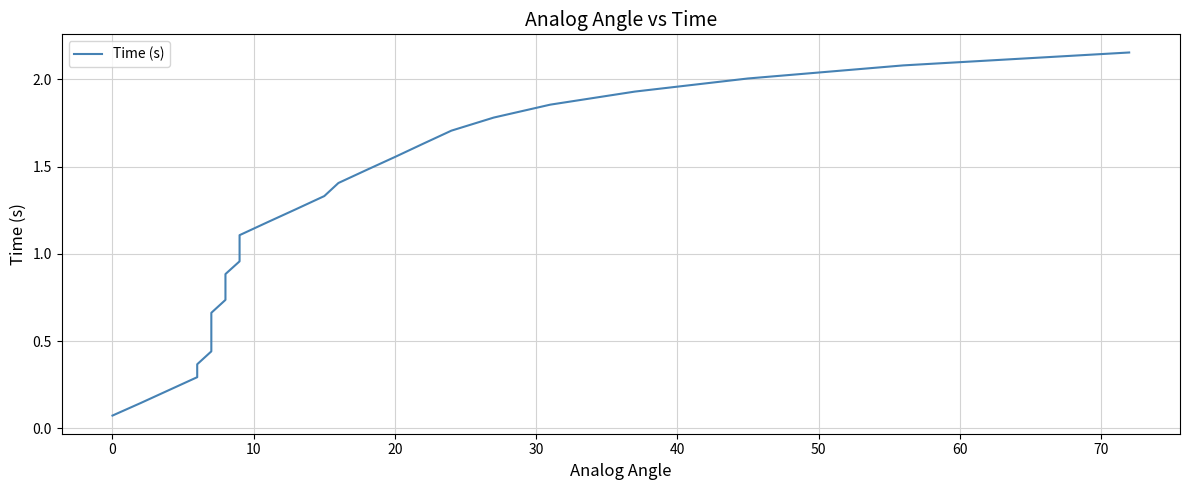

What is the difference between the maximum and second lowest values?

2.0